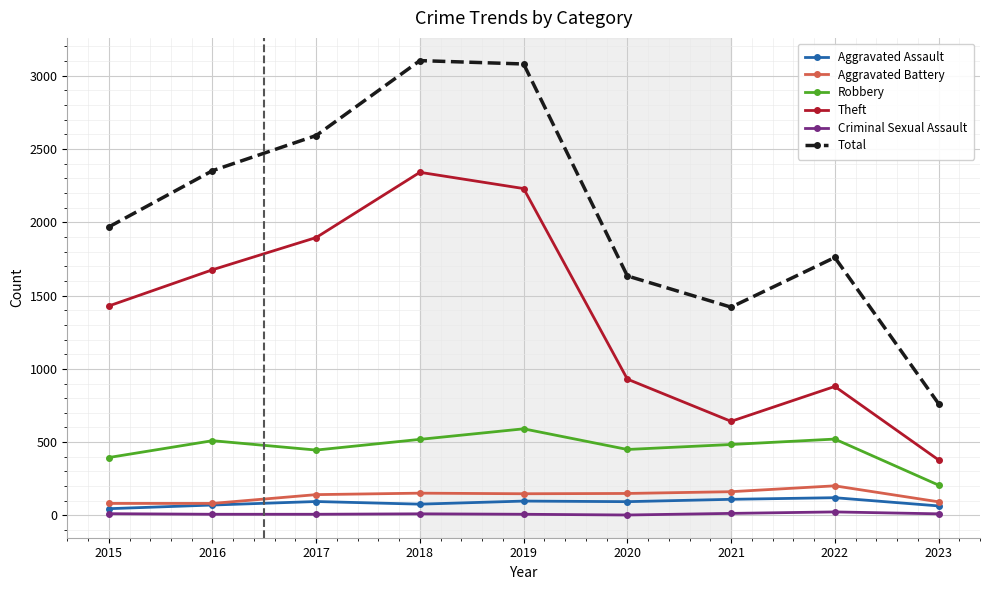

True or false: Aggravated Battery and Theft intersect in this chart.

False